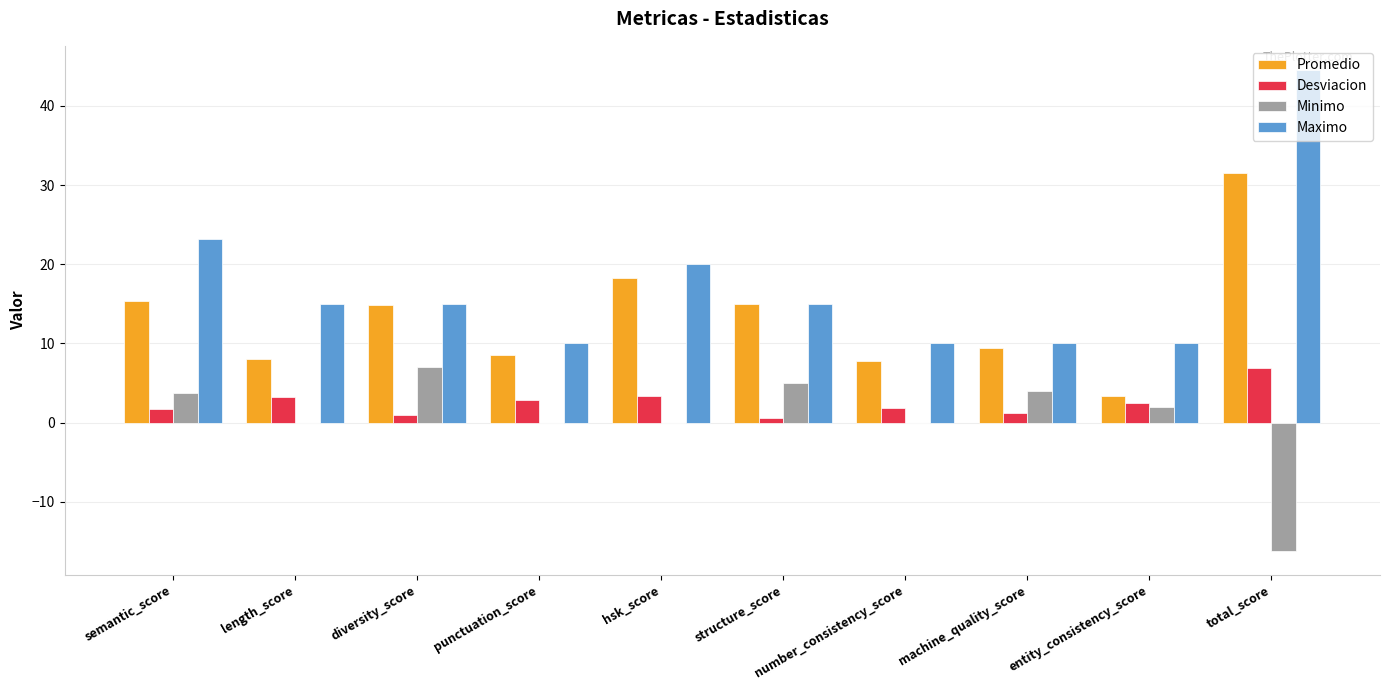

What is the approximate value of Desviacion at hsk_score?

3.3